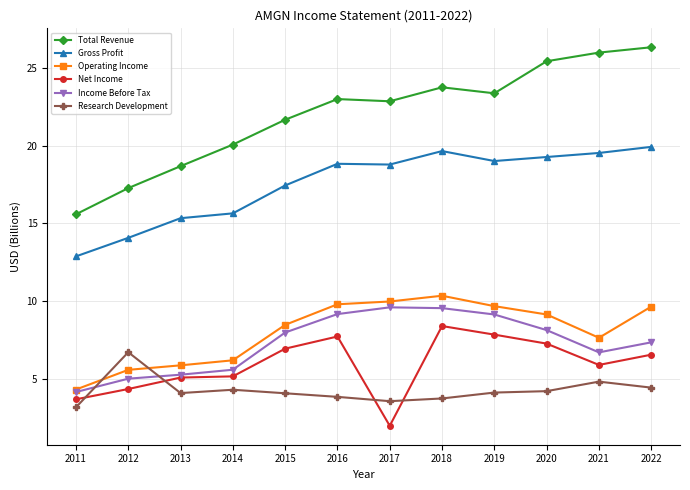

At how many categories does at least one series exceed 17?

11